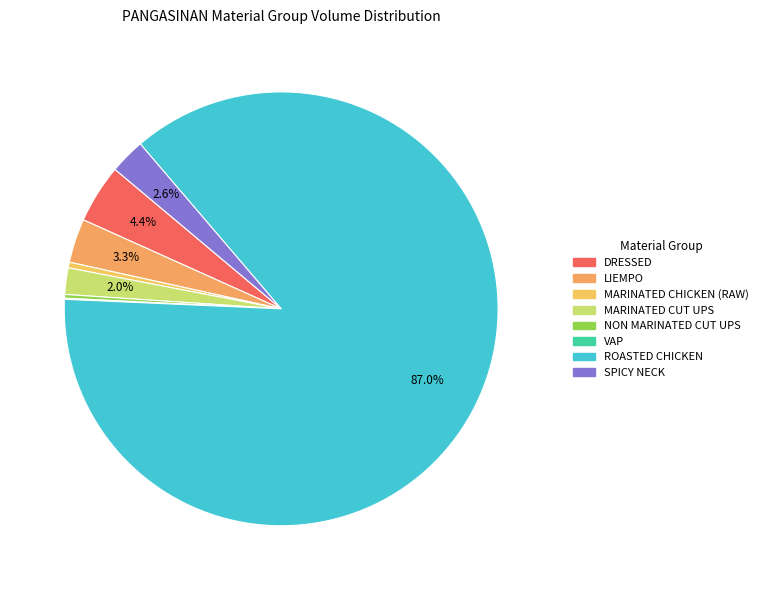

Does VAP represent more than half of the total?

No